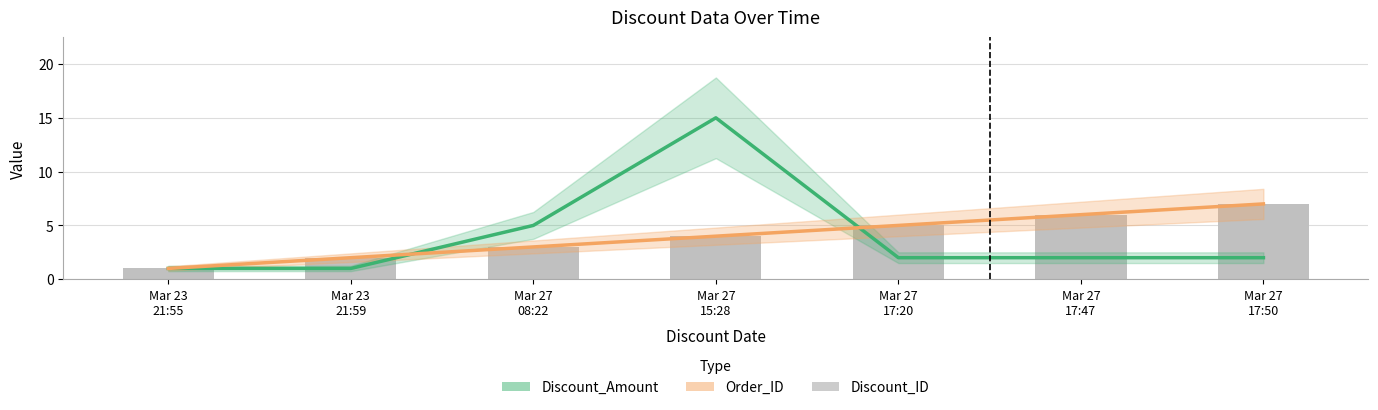

At which category is the sum across all series the highest?

Mar 27
15:28